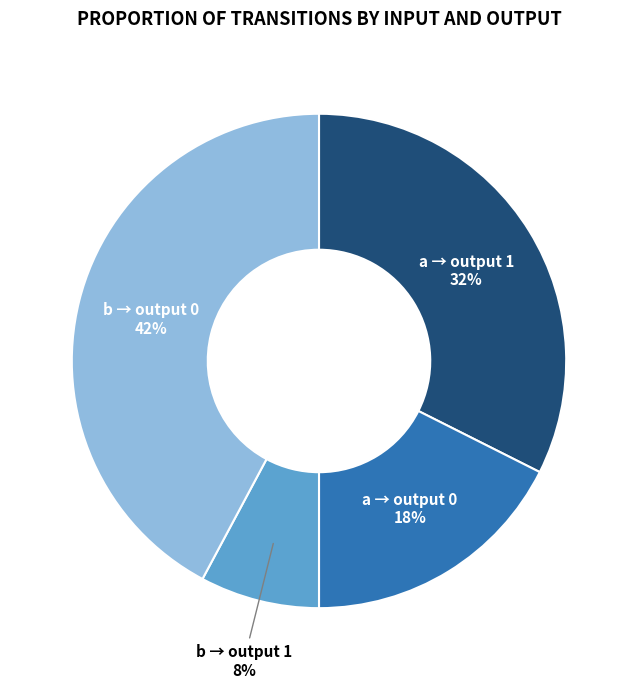

Approximately how many times larger is the value at b → output 1 compared to a → output 0?

0.4